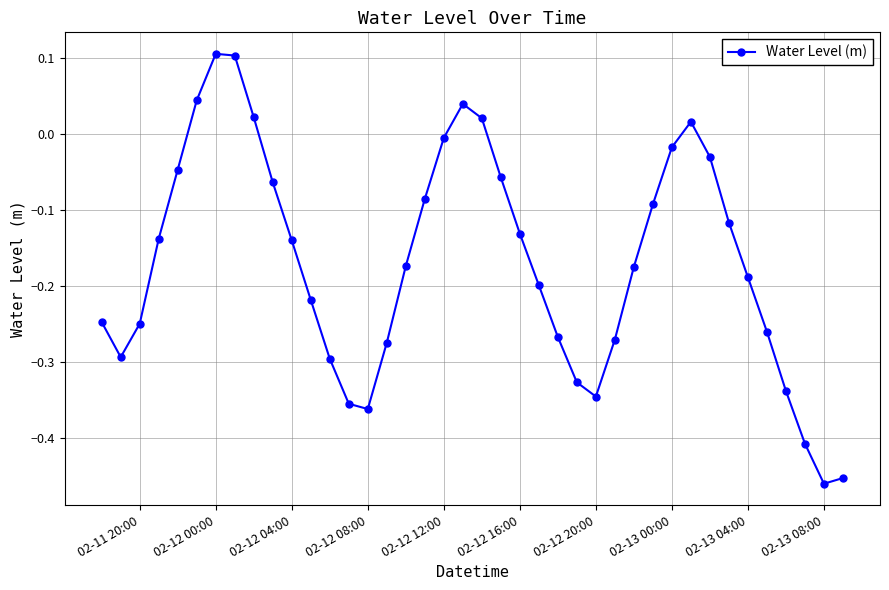

What is the sum of all values?

-6.7